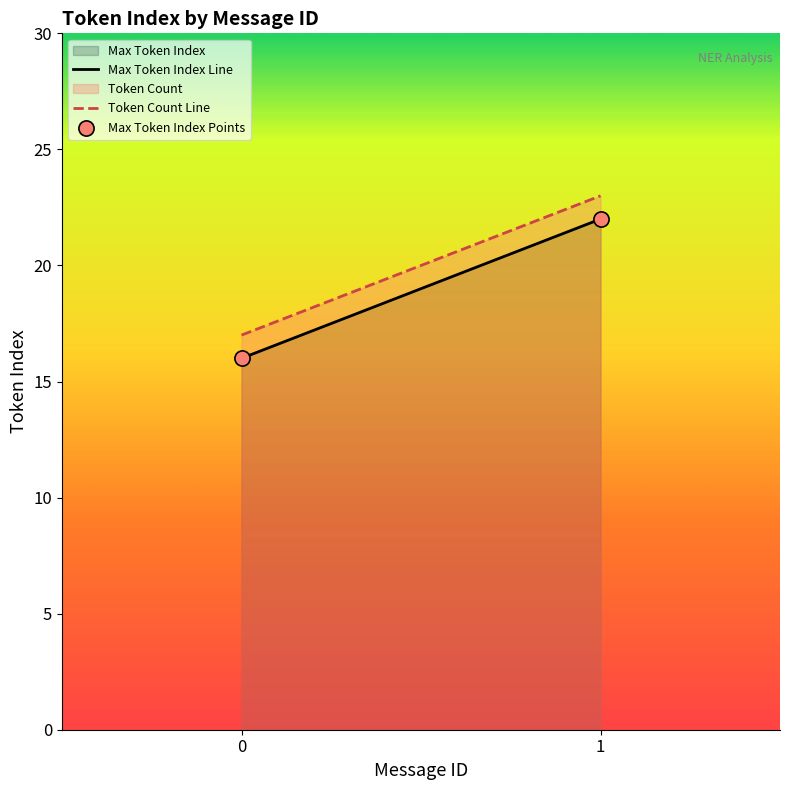

What is the difference between the maximum and minimum values in the Token Count Line series?

6.0